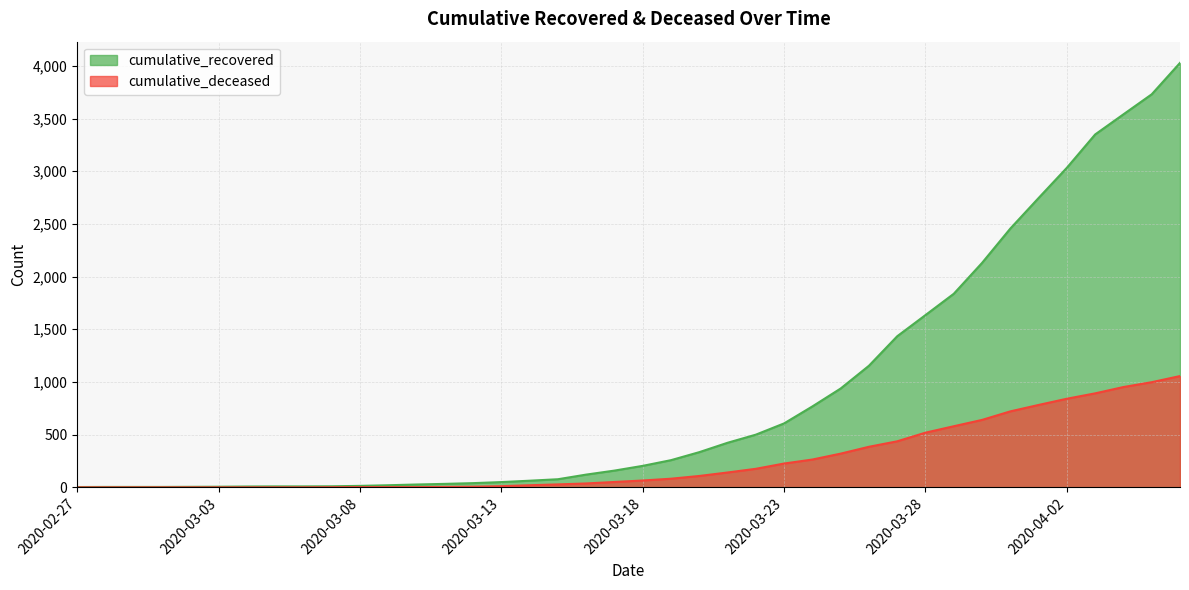

At which label is cumulative_deceased closest to 528?

2020-03-28